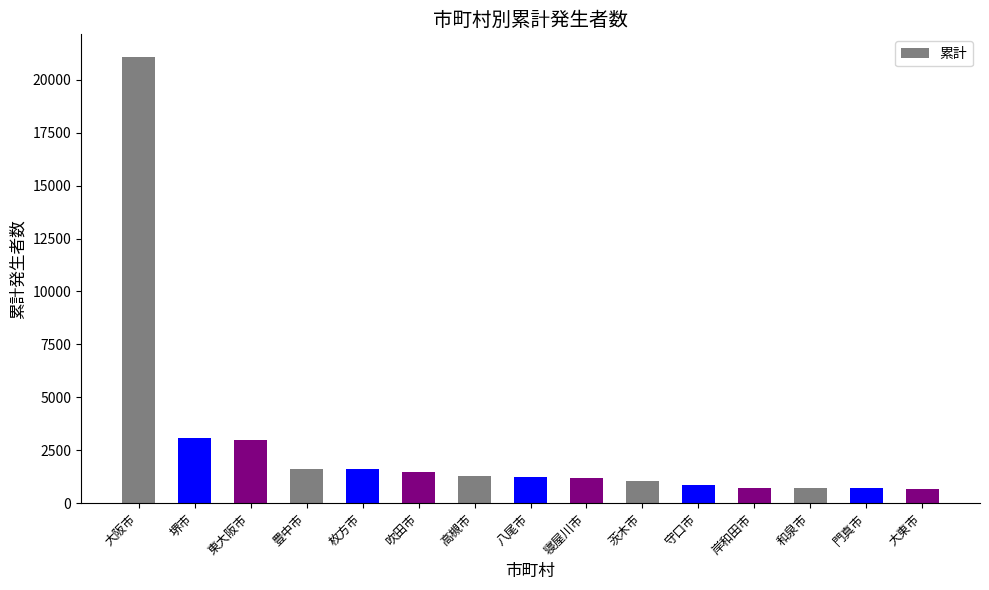

What is the difference between the maximum and minimum values?

20413